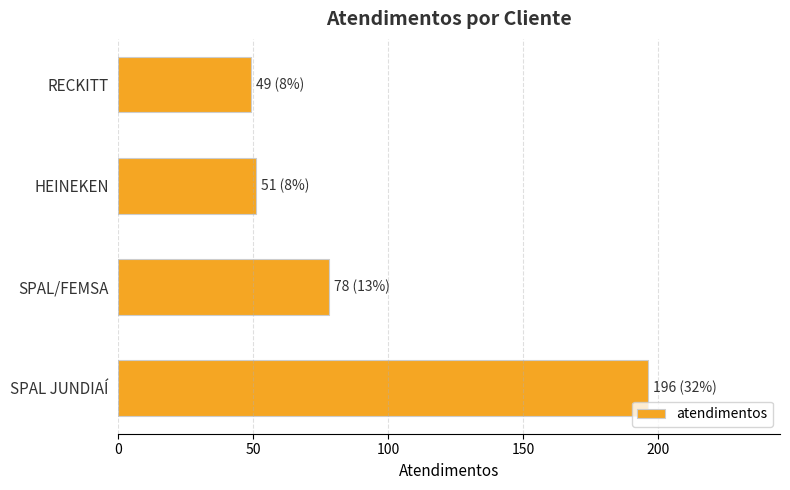

Reading top to bottom, what are all the values shown in this chart?

49	51	78	196